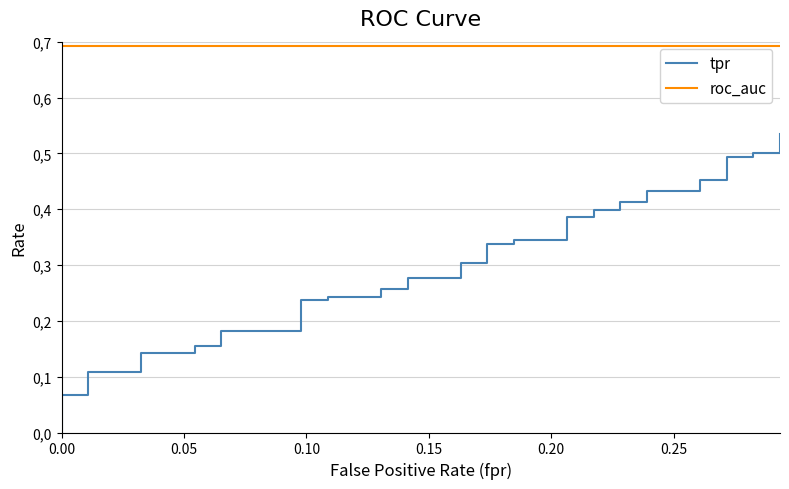

What are all the series names shown in the legend?

tpr, roc_auc